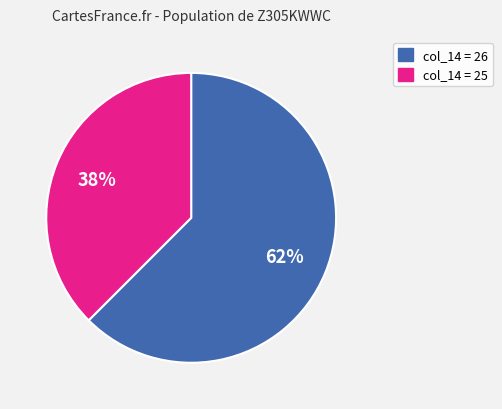

Is there any slice that represents more than half of the pie?

Yes